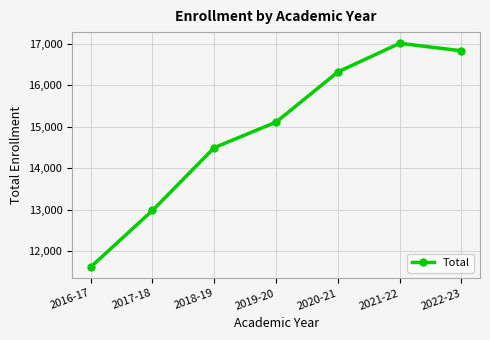

Reading left to right, extract all data points from this chart.

11621	12985	14499	15114	16323	17014	16833